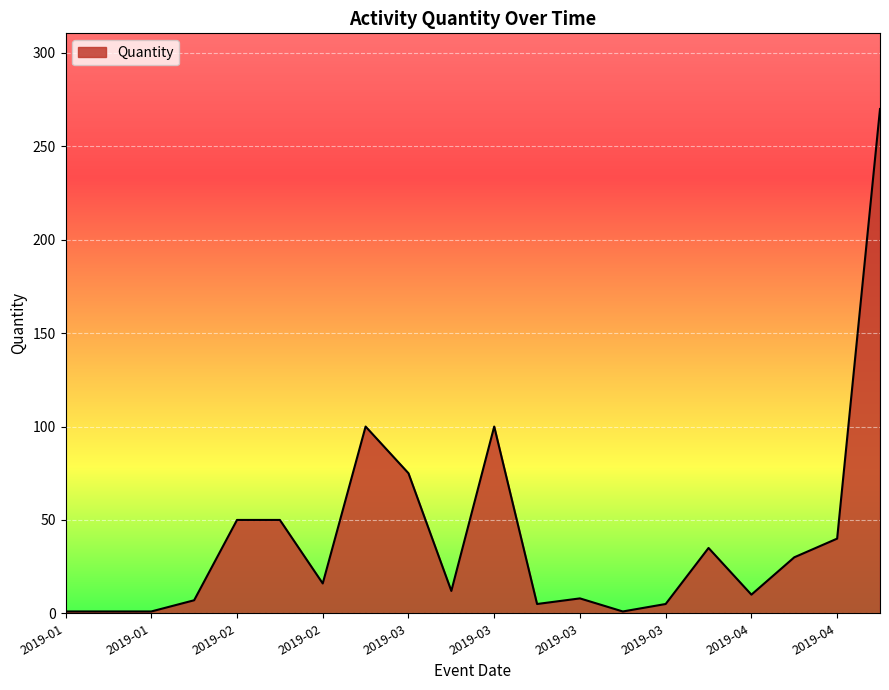

What is the smallest value displayed?

1